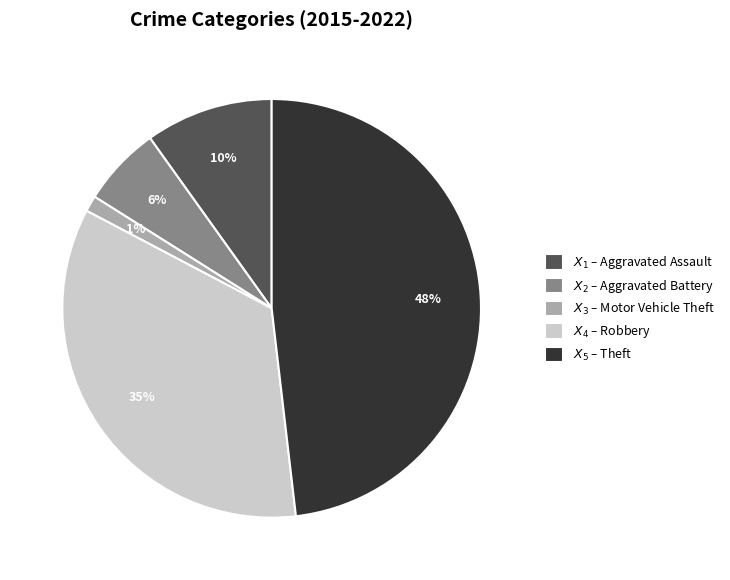

To the nearest percent, what is the difference between the largest and smallest slice percentages?

47%